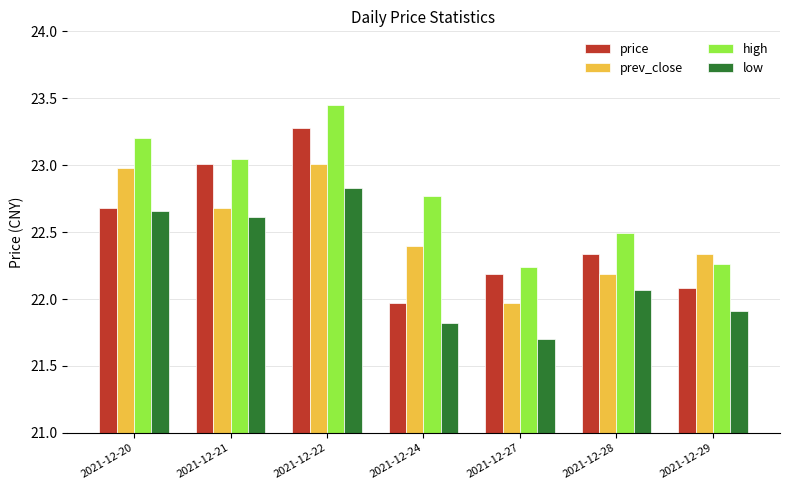

Is the value of prev_close at 2021-12-21 greater than the value of price at 2021-12-22?

No